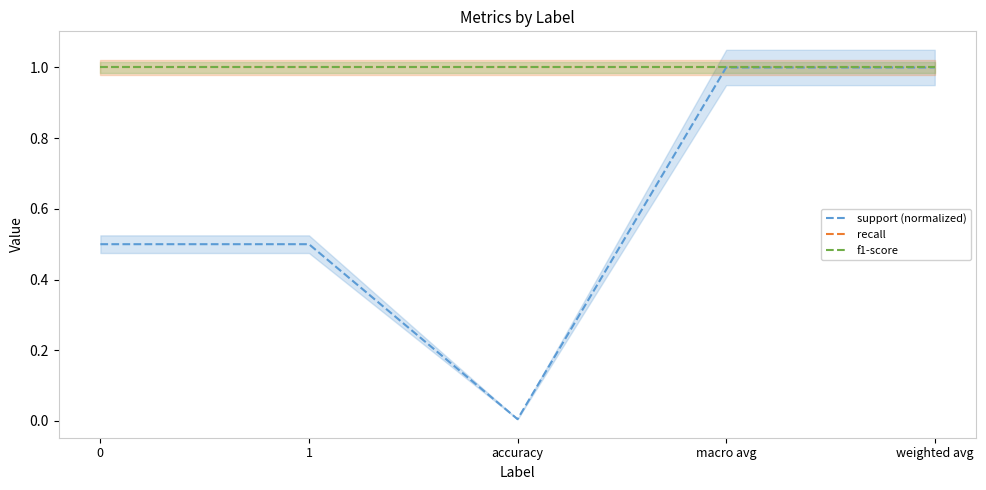

True or false: support (normalized) and recall intersect in this chart.

False